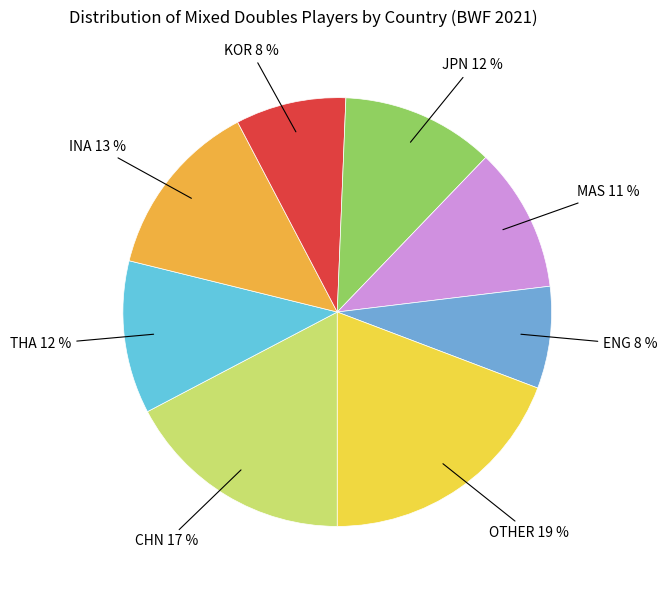

Which slice is the smallest?

ENG